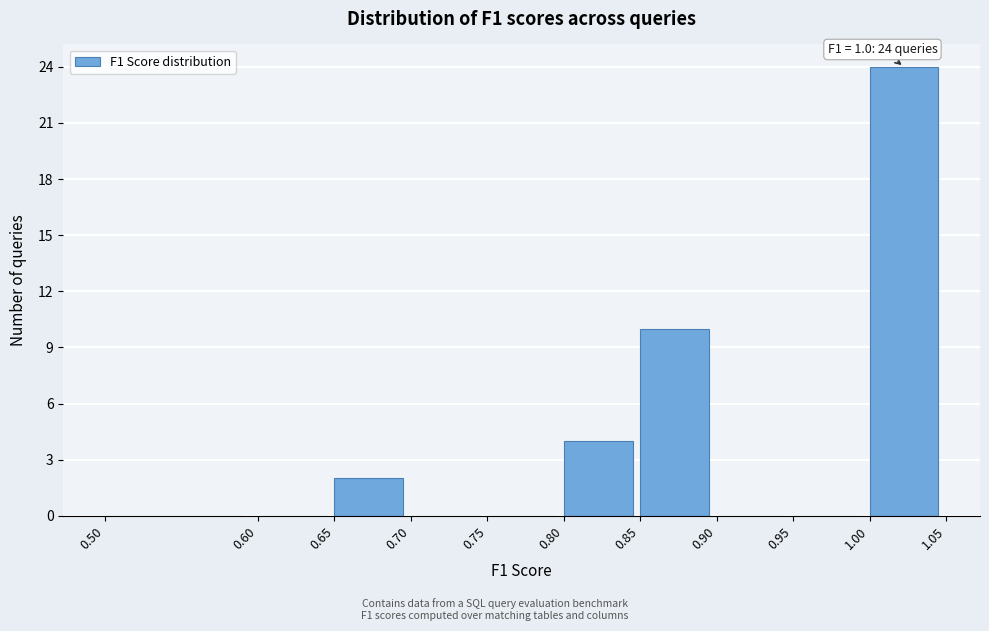

Over which range of the x-axis is the bar tallest?

1.00 to 1.05